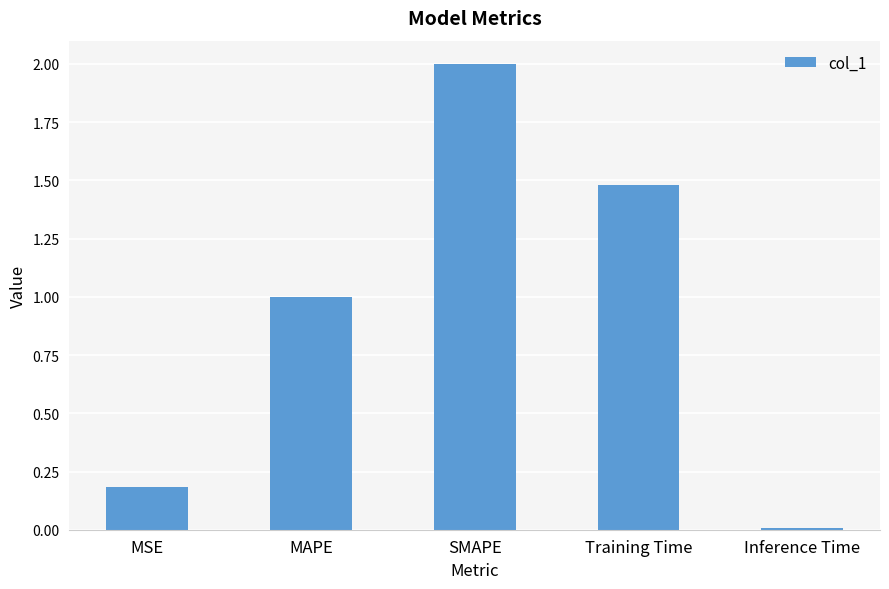

What is the difference between the maximum and minimum values?

2.0